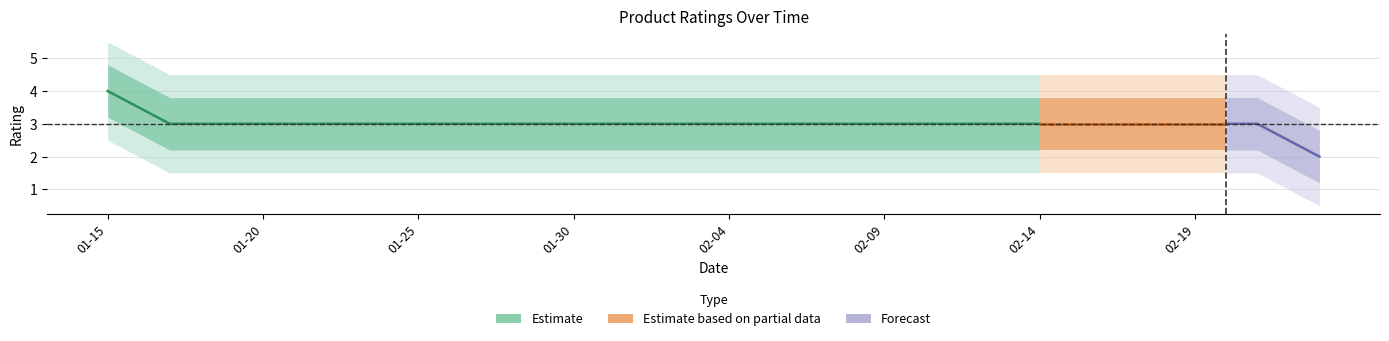

Approximately how many times larger is the value at 2023-01-28 compared to 2023-02-02?

1.0